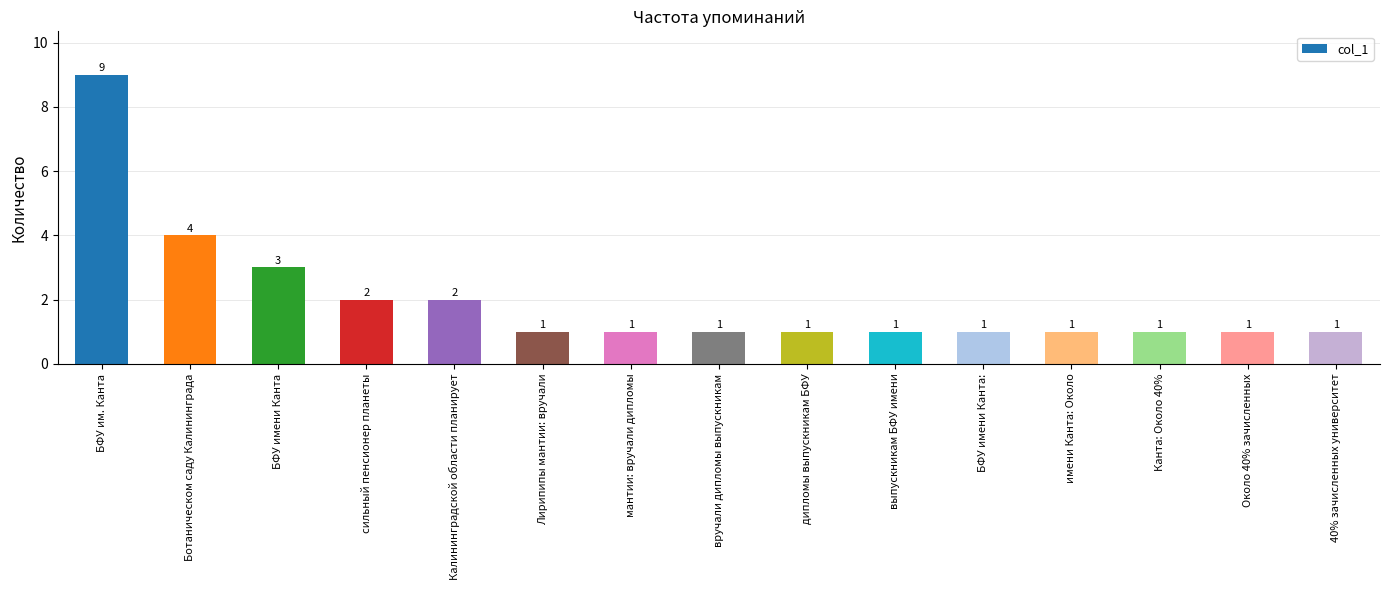

How many data points are above 1?

5